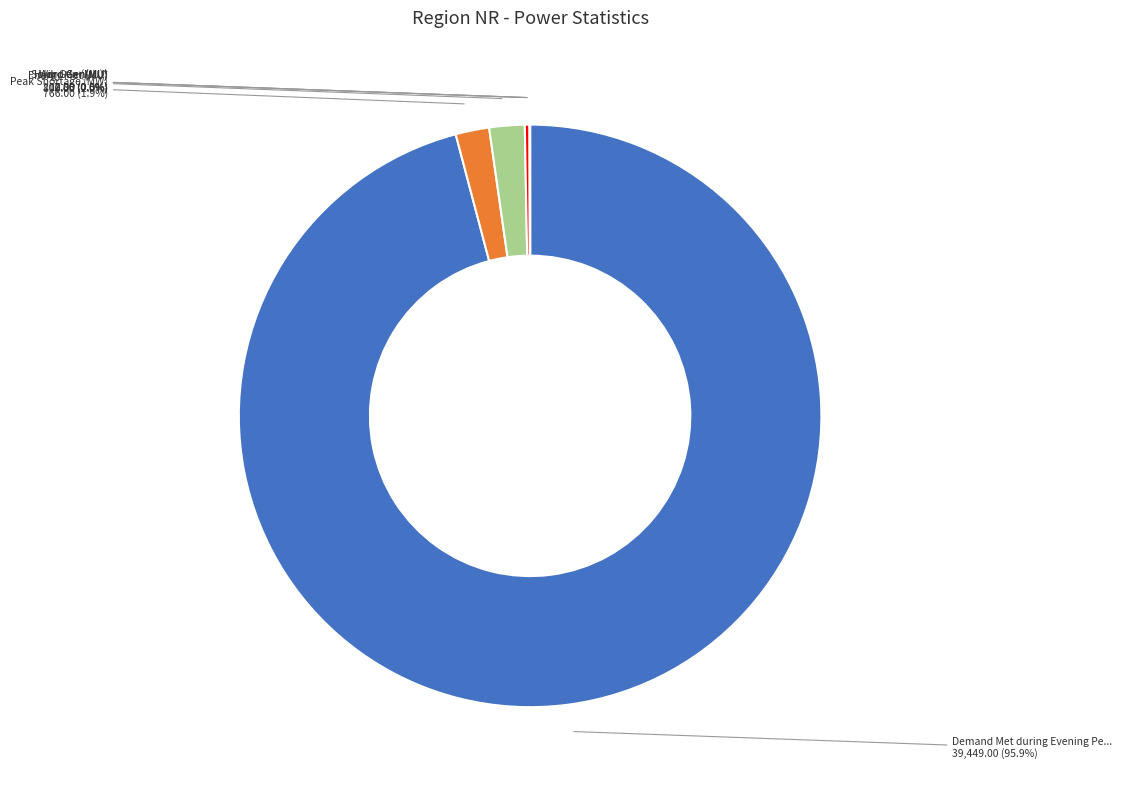

Is there any slice that represents more than half of the pie?

Yes